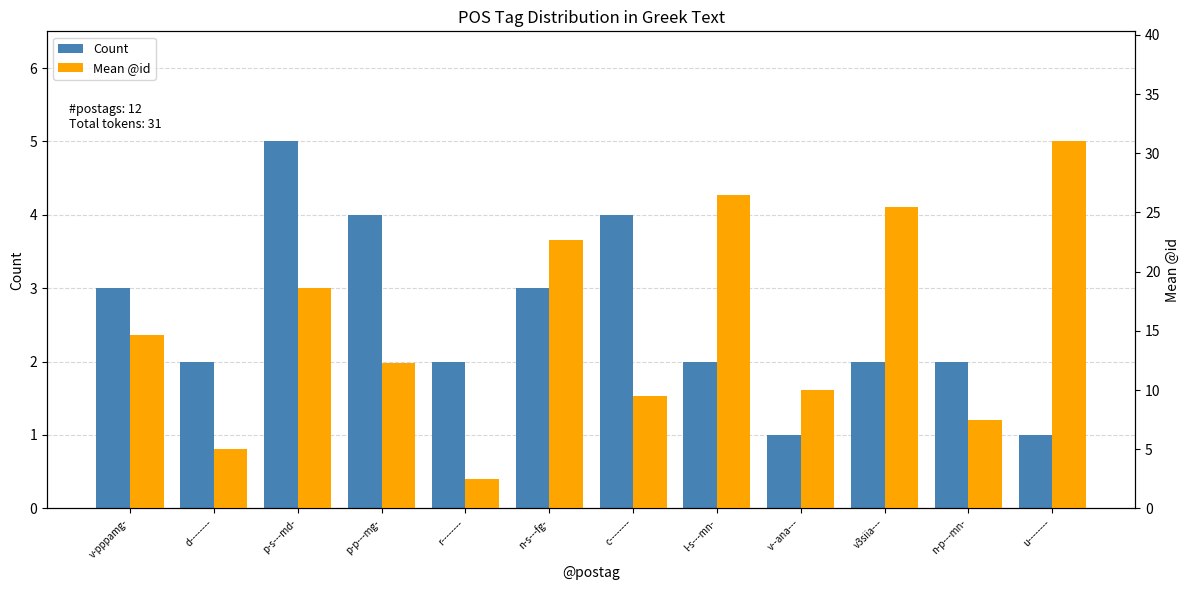

At which label does Mean @id reach its minimum?

r--------